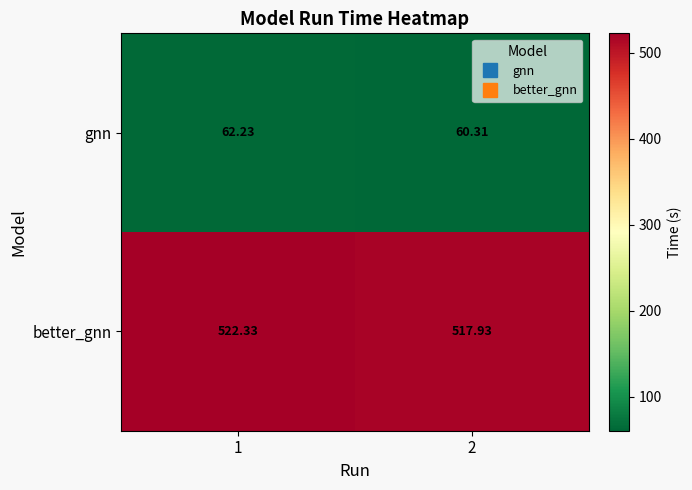

Which series has the largest range (max minus min)?

better_gnn